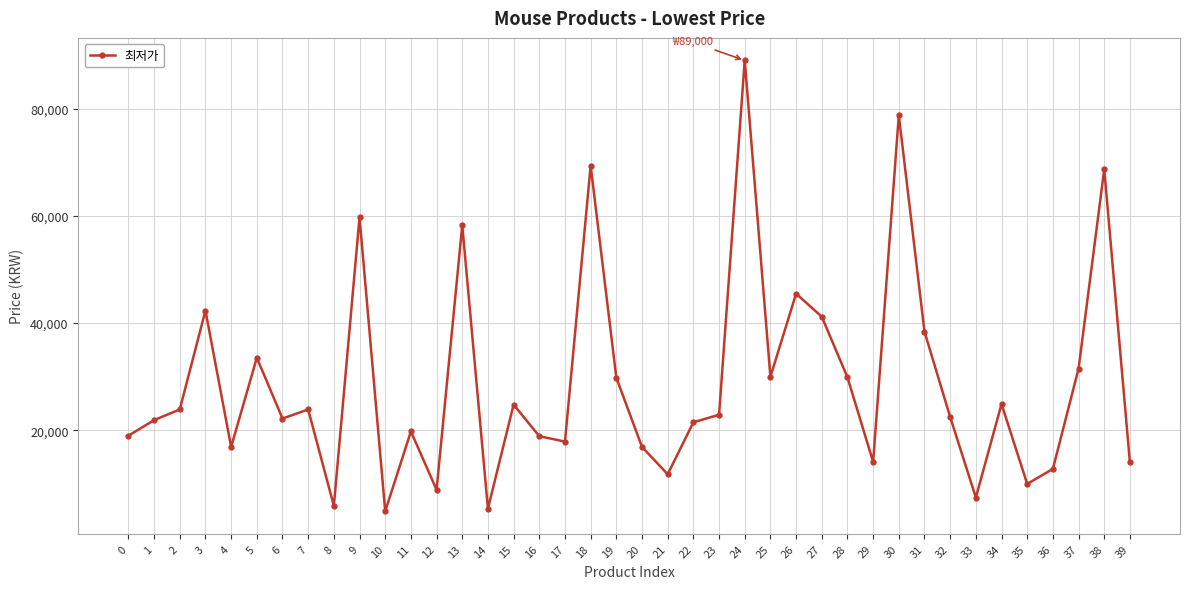

Approximately how many times larger is the value at 30 compared to 34?

3.2